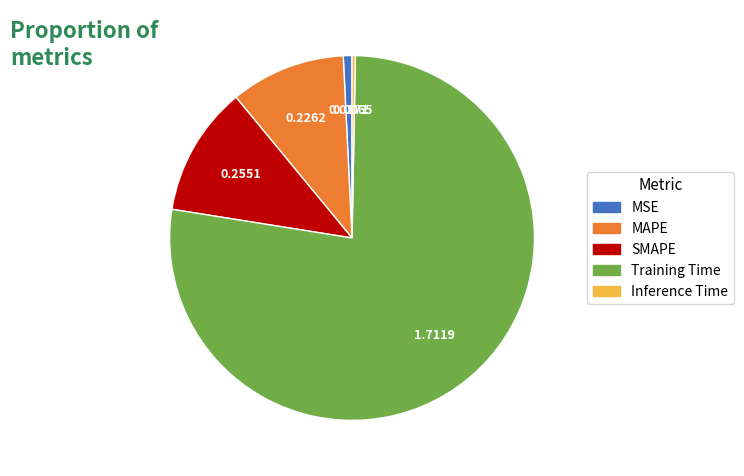

Do Inference Time and MSE together represent more than half of the pie?

No